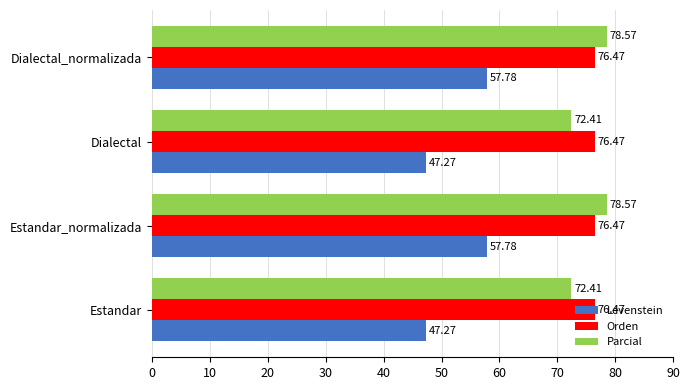

List the series in order of their peak value, highest first.

Parcial, Orden, Levenstein